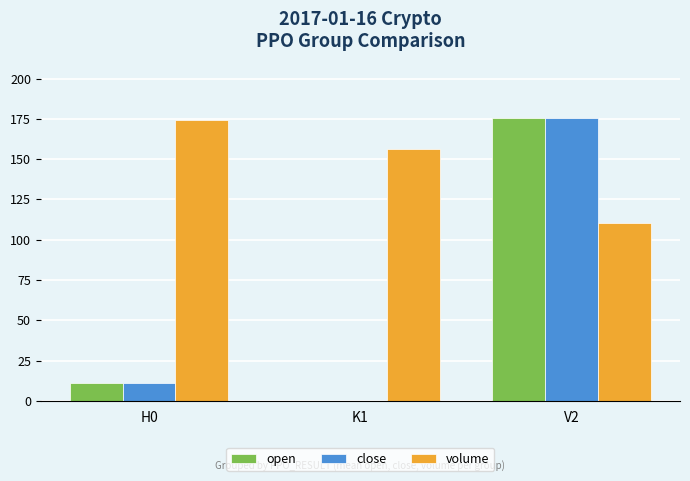

What is the maximum value shown in the chart?

175.8